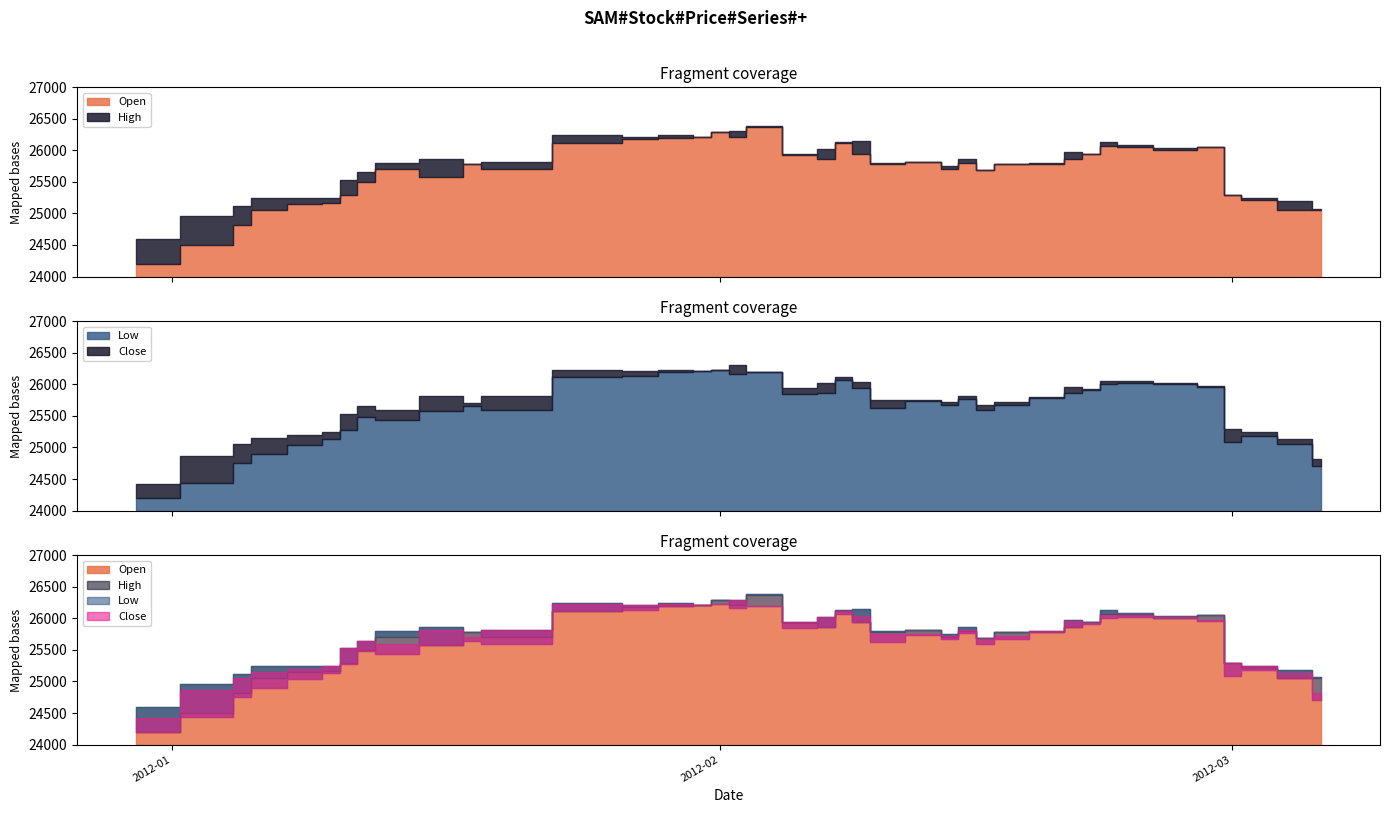

How many lines are shown in the chart?

4